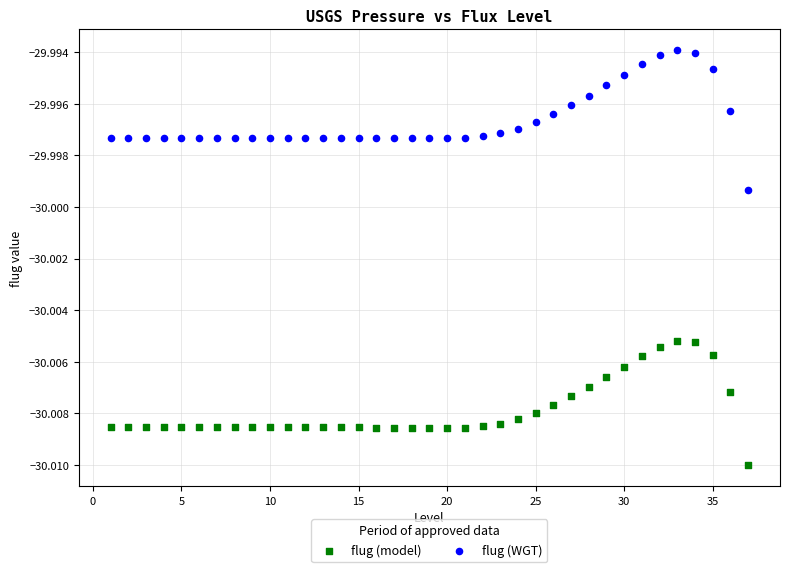

Which series reaches the minimum Y coordinate?

flug (model)